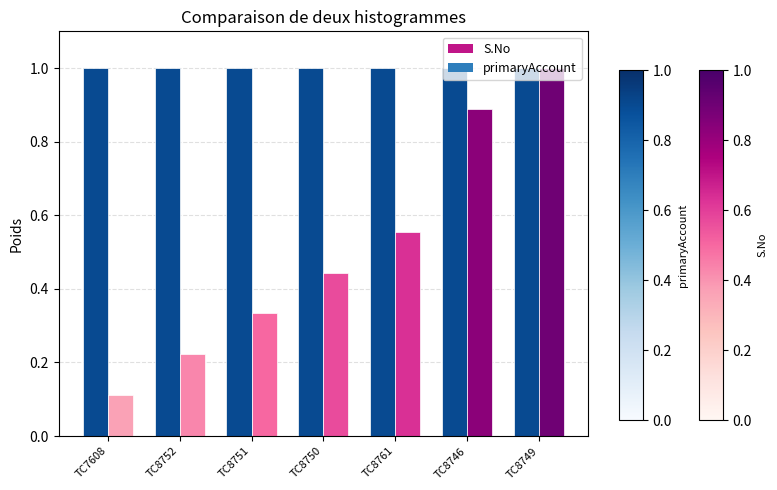

Is the value of S.No at TC8752 greater than the value of primaryAccount at TC8761?

No